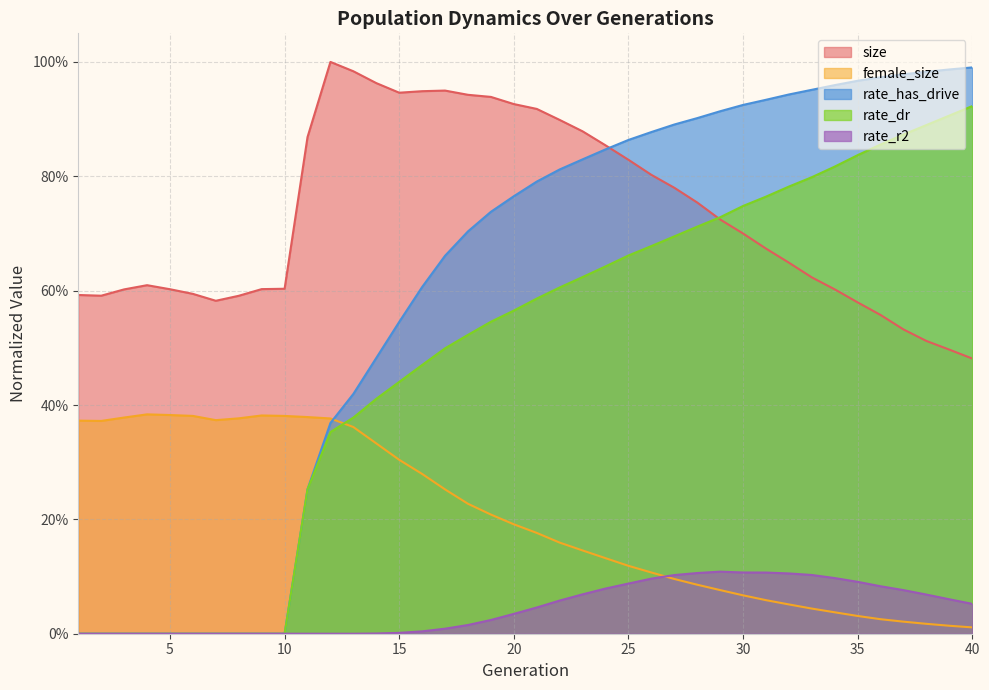

Does the chart have visible grid lines?

Yes